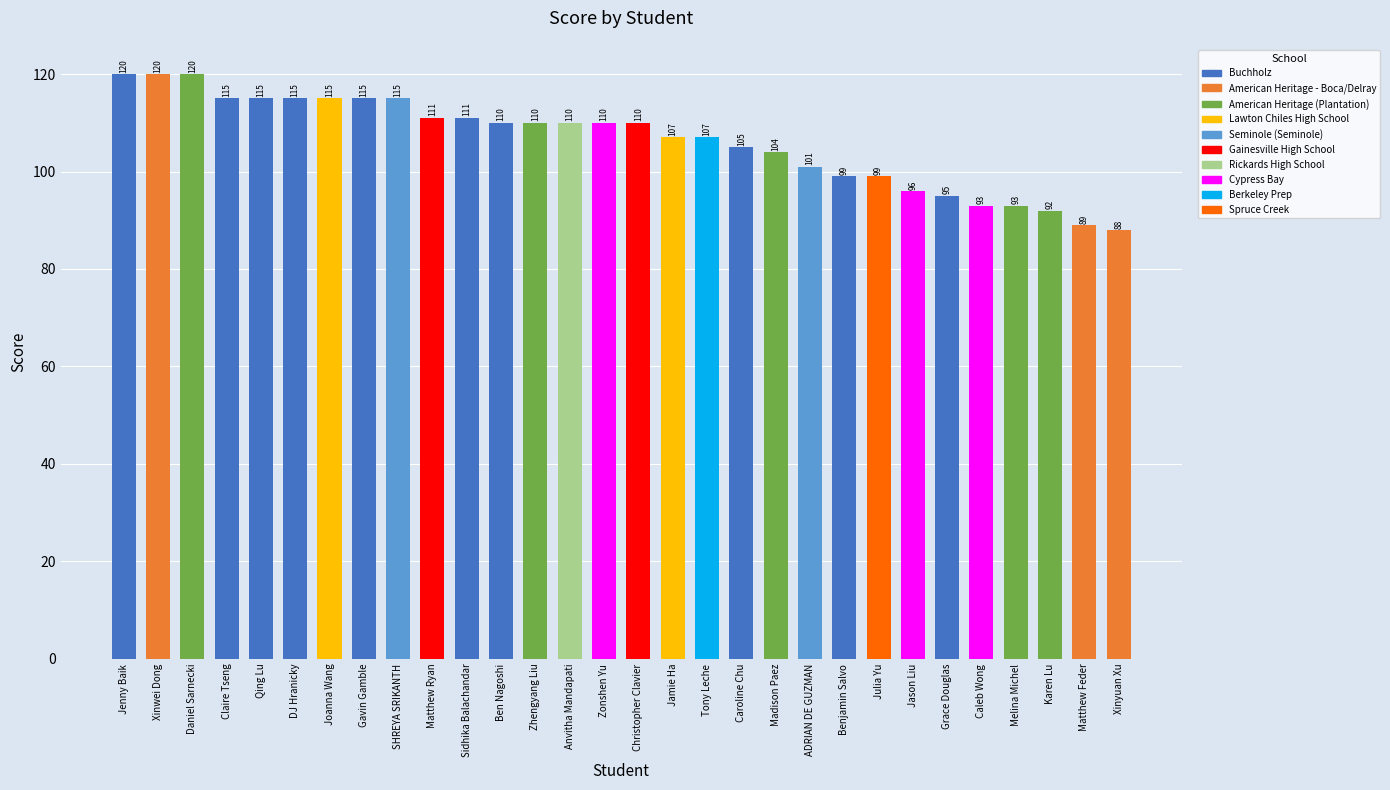

Between Claire Tseng and Caleb Wong, which is larger?

Claire Tseng